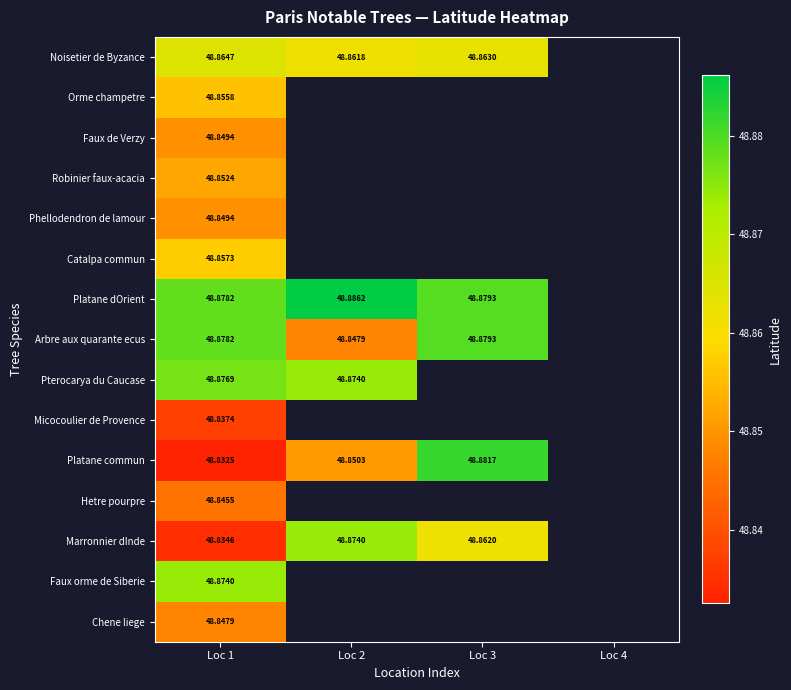

Which has a higher value, Loc 4 or Loc 2?

Loc 2